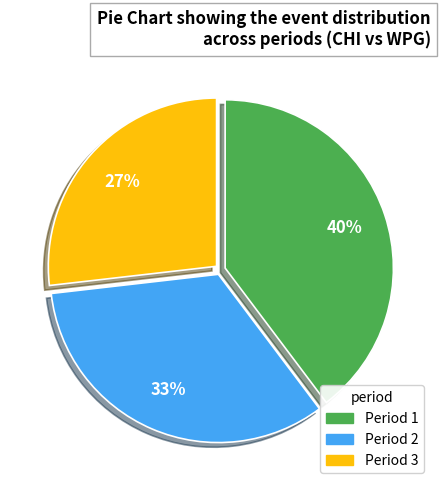

Does any single category account for the majority?

No